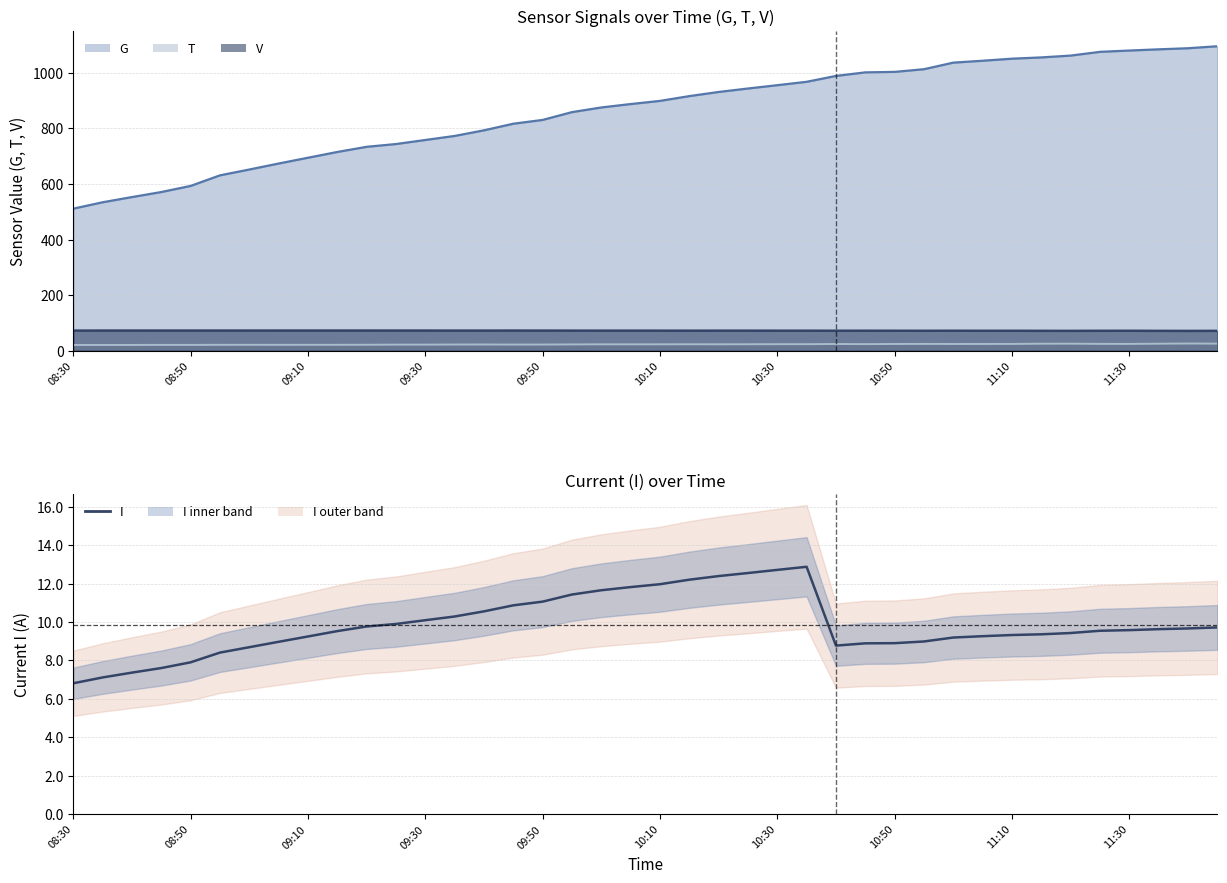

How many lines are shown in the chart?

1